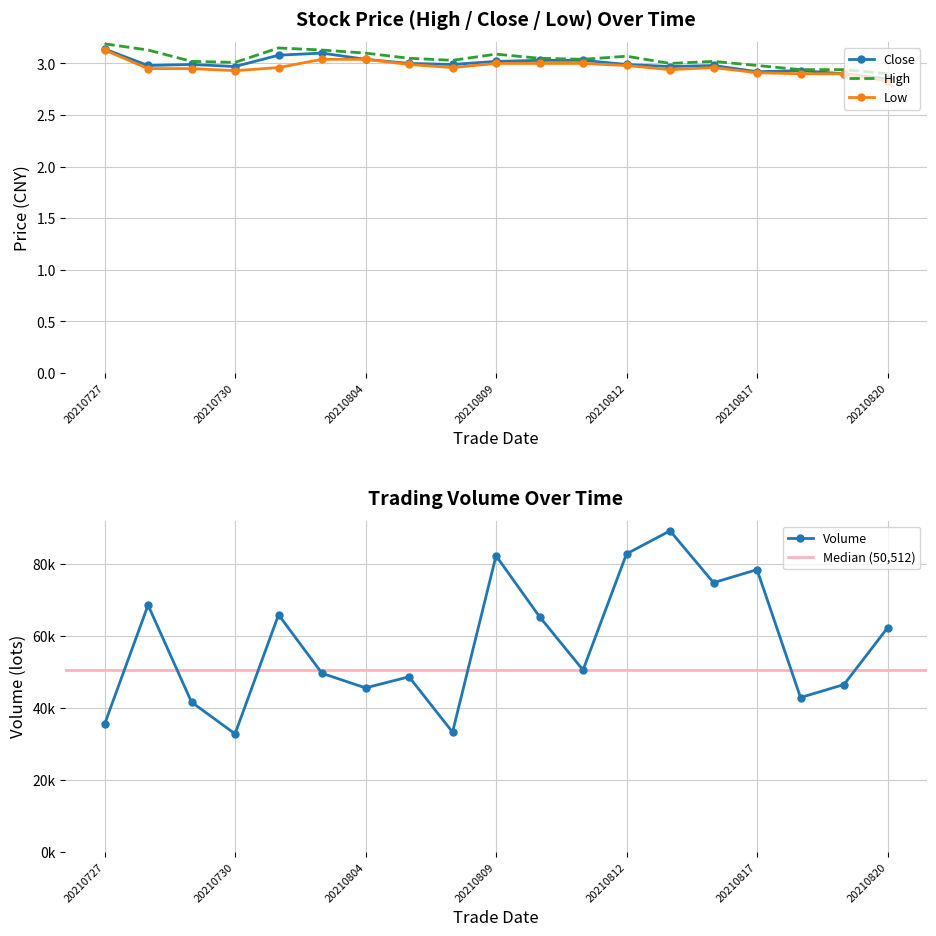

What is the minimum value shown in the chart?

2.8